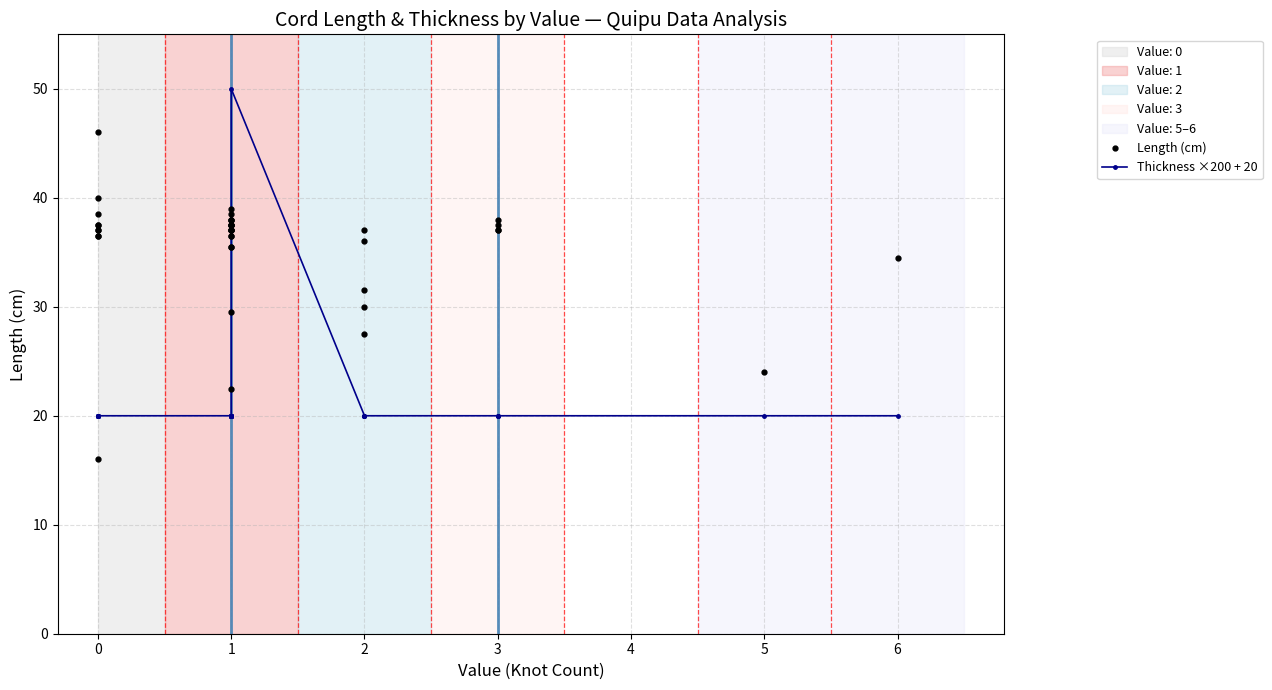

How many intersections are there between Thickness ×200 + 20 and Length (cm)?

3